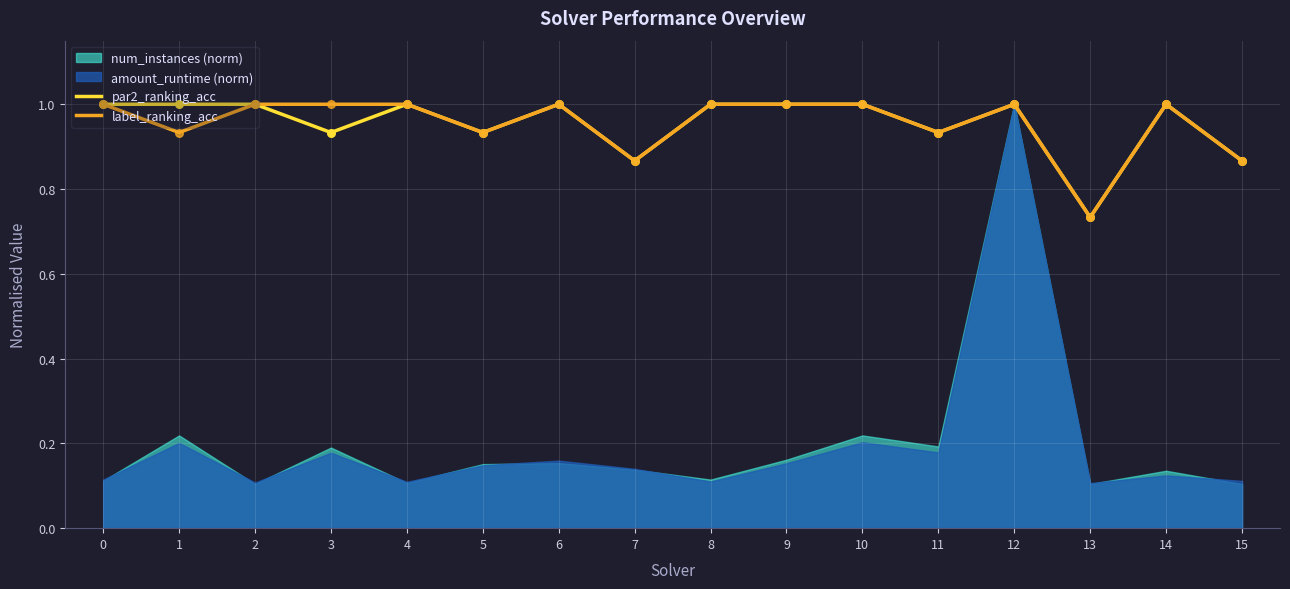

At which label is par2_ranking_acc closest to 0?

13